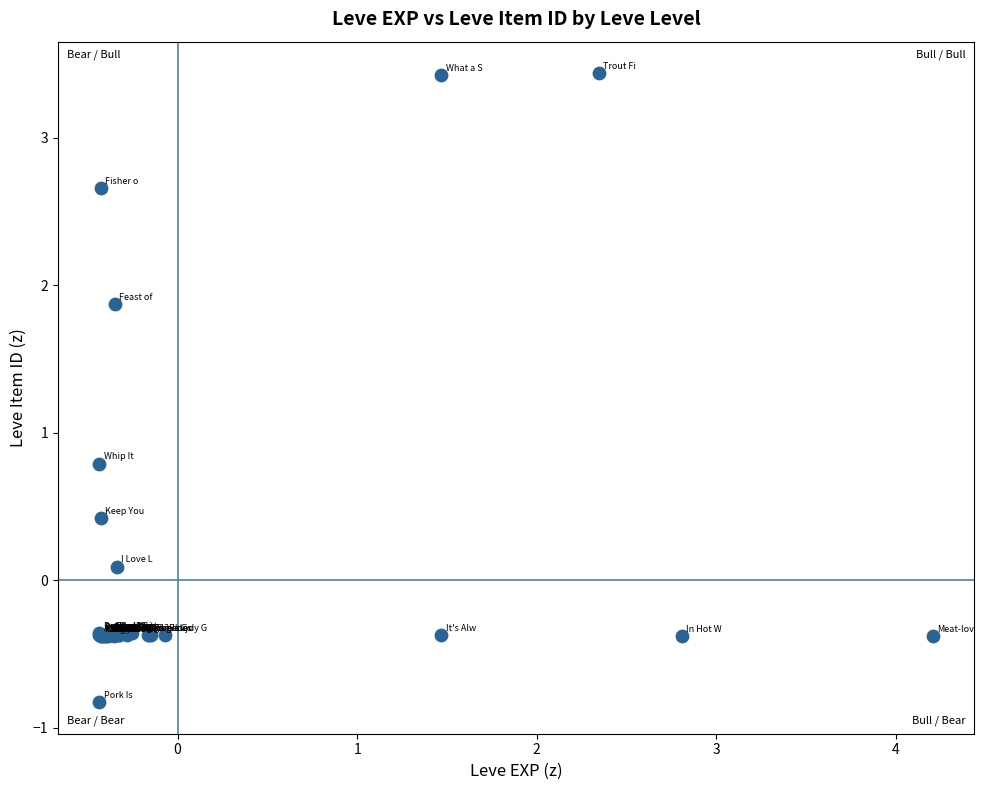

What Y value in the scatter plot is closest to 1?

0.8